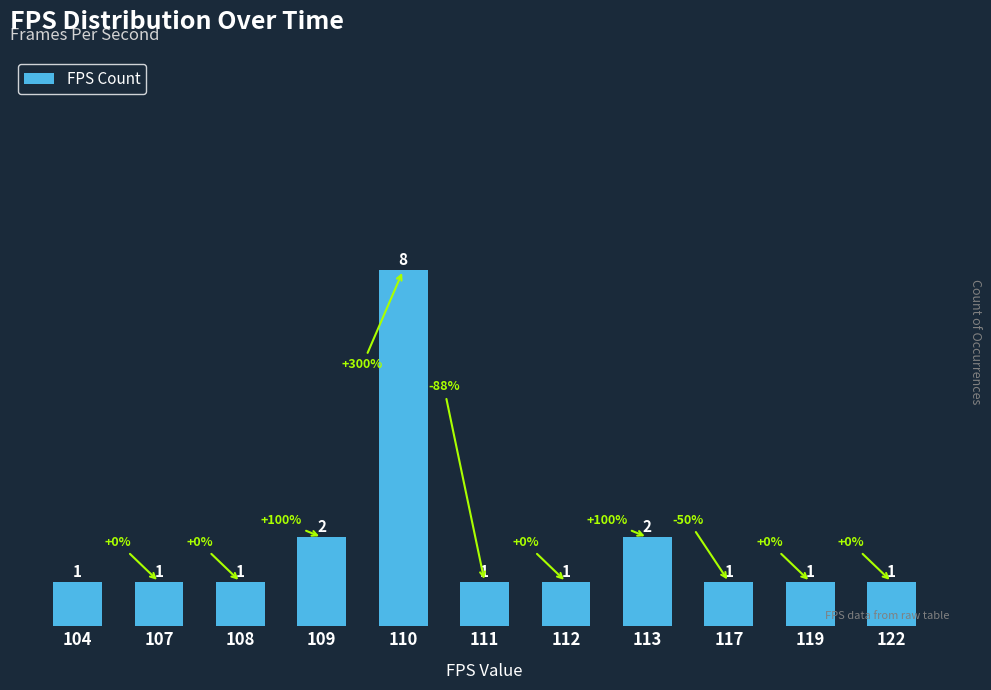

At which category does the chart reach its peak across all series?

110